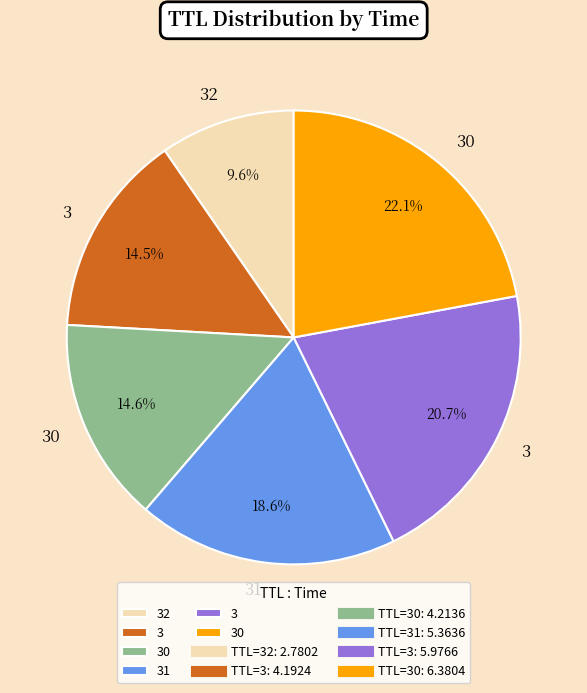

Count the number of slices in the pie.

6